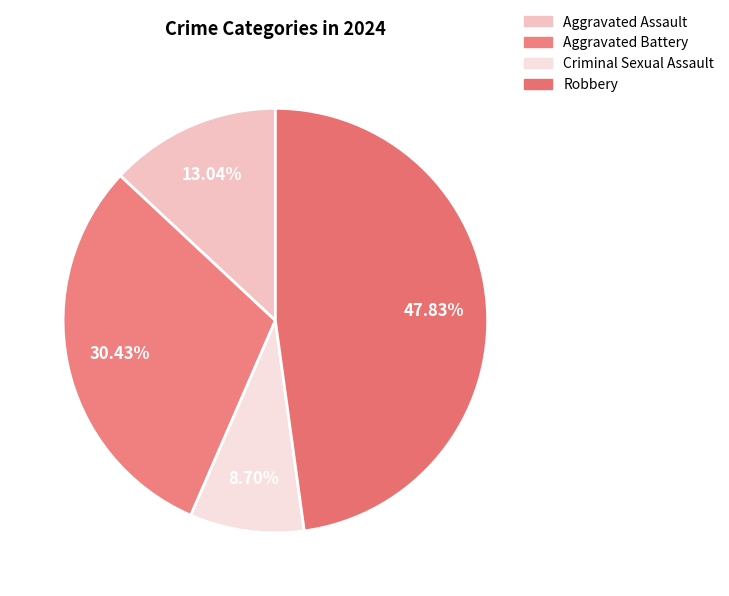

Which category has the smallest portion of the pie?

Criminal Sexual Assault